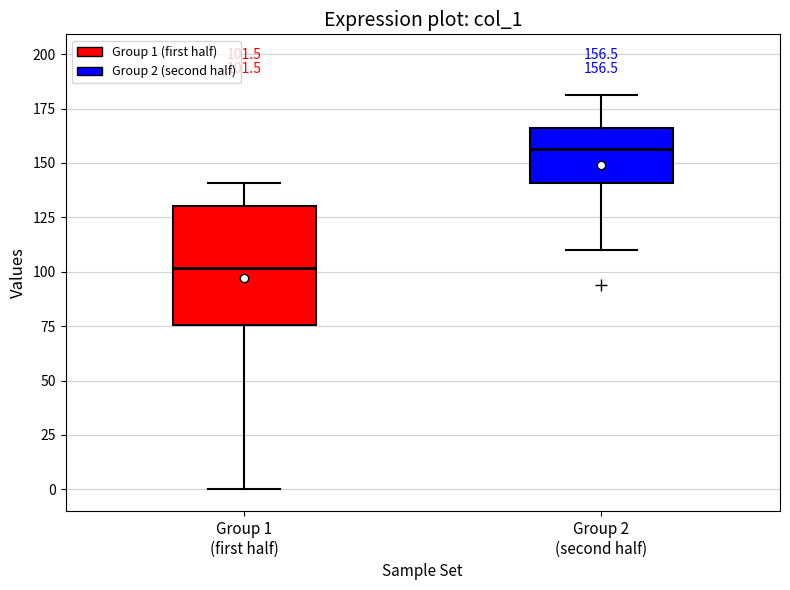

Which box's median line is the highest?

Group 2 (second half)